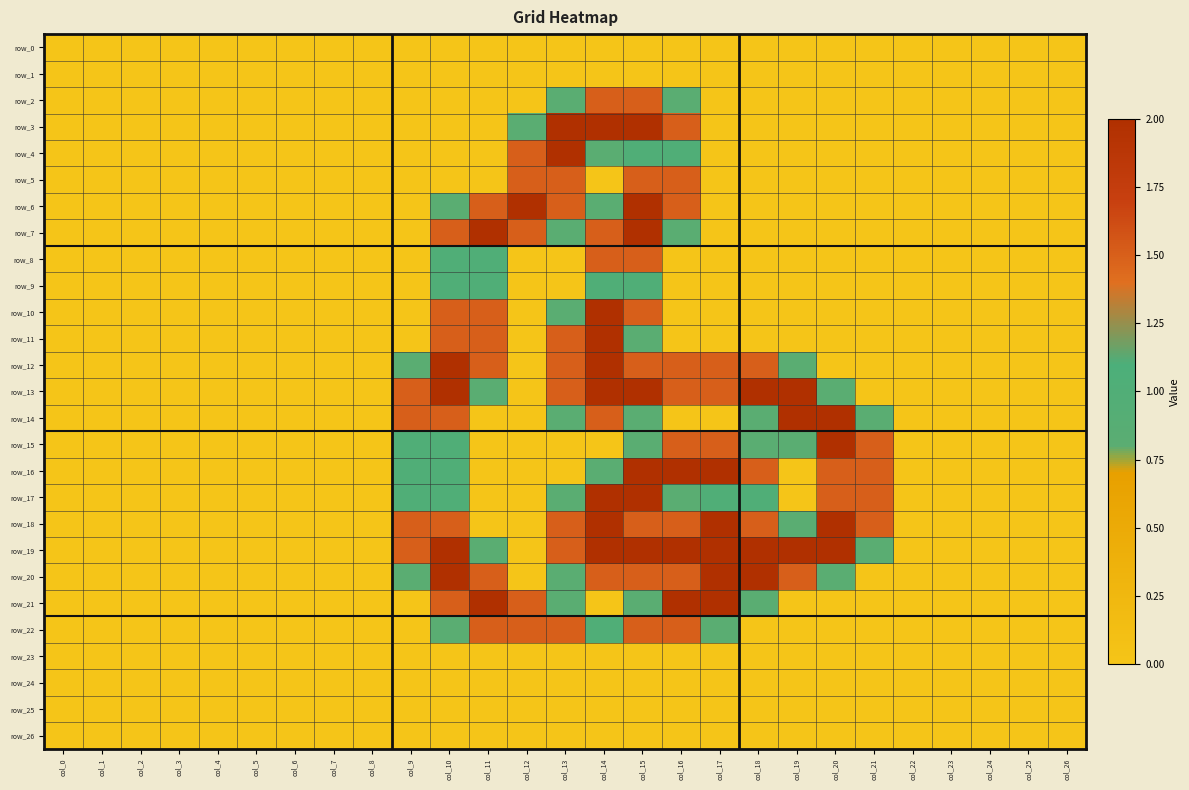

Reading left to right, list all the values displayed in this chart.

row_0: col_0=0.0	col_1=0.0	col_2=0.0	col_3=0.0	col_4=0.0	col_5=0.0	col_6=0.0	col_7=0.0	col_8=0.0	col_9=0.0	col_10=0.0	col_11=0.0	col_12=0.0	col_13=0.0	col_14=0.0	col_15=0.0	col_16=0.0	col_17=0.0	col_18=0.0	col_19=0.0	col_20=0.0	col_21=0.0	col_22=0.0	col_23=0.0	col_24=0.0	col_25=0.0	col_26=0.0
row_1: col_0=0.0	col_1=0.0	col_2=0.0	col_3=0.0	col_4=0.0	col_5=0.0	col_6=0.0	col_7=0.0	col_8=0.0	col_9=0.0	col_10=0.0	col_11=0.0	col_12=0.0	col_13=0.0	col_14=0.0	col_15=0.0	col_16=0.0	col_17=0.0	col_18=0.0	col_19=0.0	col_20=0.0	col_21=0.0	col_22=0.0	col_23=0.0	col_24=0.0	col_25=0.0	col_26=0.0
row_2: col_0=0.0	col_1=0.0	col_2=0.0	col_3=0.0	col_4=0.0	col_5=0.0	col_6=0.0	col_7=0.0	col_8=0.0	col_9=0.0	col_10=0.0	col_11=0.0	col_12=0.0	col_13=0.8	col_14=1.5	col_15=1.5	col_16=0.8	col_17=0.0	col_18=0.0	col_19=0.0	col_20=0.0	col_21=0.0	col_22=0.0	col_23=0.0	col_24=0.0	col_25=0.0	col_26=0.0
row_3: col_0=0.0	col_1=0.0	col_2=0.0	col_3=0.0	col_4=0.0	col_5=0.0	col_6=0.0	col_7=0.0	col_8=0.0	col_9=0.0	col_10=0.0	col_11=0.0	col_12=0.8	col_13=2.0	col_14=2.0	col_15=2.0	col_16=1.5	col_17=0.0	col_18=0.0	col_19=0.0	col_20=0.0	col_21=0.0	col_22=0.0	col_23=0.0	col_24=0.0	col_25=0.0	col_26=0.0
row_4: col_0=0.0	col_1=0.0	col_2=0.0	col_3=0.0	col_4=0.0	col_5=0.0	col_6=0.0	col_7=0.0	col_8=0.0	col_9=0.0	col_10=0.0	col_11=0.0	col_12=1.5	col_13=2.0	col_14=0.8	col_15=1.0	col_16=1.0	col_17=0.0	col_18=0.0	col_19=0.0	col_20=0.0	col_21=0.0	col_22=0.0	col_23=0.0	col_24=0.0	col_25=0.0	col_26=0.0
row_5: col_0=0.0	col_1=0.0	col_2=0.0	col_3=0.0	col_4=0.0	col_5=0.0	col_6=0.0	col_7=0.0	col_8=0.0	col_9=0.0	col_10=0.0	col_11=0.0	col_12=1.5	col_13=1.5	col_14=0.0	col_15=1.5	col_16=1.5	col_17=0.0	col_18=0.0	col_19=0.0	col_20=0.0	col_21=0.0	col_22=0.0	col_23=0.0	col_24=0.0	col_25=0.0	col_26=0.0
row_6: col_0=0.0	col_1=0.0	col_2=0.0	col_3=0.0	col_4=0.0	col_5=0.0	col_6=0.0	col_7=0.0	col_8=0.0	col_9=0.0	col_10=0.8	col_11=1.5	col_12=2.0	col_13=1.5	col_14=0.8	col_15=2.0	col_16=1.5	col_17=0.0	col_18=0.0	col_19=0.0	col_20=0.0	col_21=0.0	col_22=0.0	col_23=0.0	col_24=0.0	col_25=0.0	col_26=0.0
row_7: col_0=0.0	col_1=0.0	col_2=0.0	col_3=0.0	col_4=0.0	col_5=0.0	col_6=0.0	col_7=0.0	col_8=0.0	col_9=0.0	col_10=1.5	col_11=2.0	col_12=1.5	col_13=0.8	col_14=1.5	col_15=2.0	col_16=0.8	col_17=0.0	col_18=0.0	col_19=0.0	col_20=0.0	col_21=0.0	col_22=0.0	col_23=0.0	col_24=0.0	col_25=0.0	col_26=0.0
row_8: col_0=0.0	col_1=0.0	col_2=0.0	col_3=0.0	col_4=0.0	col_5=0.0	col_6=0.0	col_7=0.0	col_8=0.0	col_9=0.0	col_10=1.0	col_11=1.0	col_12=0.0	col_13=0.0	col_14=1.5	col_15=1.5	col_16=0.0	col_17=0.0	col_18=0.0	col_19=0.0	col_20=0.0	col_21=0.0	col_22=0.0	col_23=0.0	col_24=0.0	col_25=0.0	col_26=0.0
row_9: col_0=0.0	col_1=0.0	col_2=0.0	col_3=0.0	col_4=0.0	col_5=0.0	col_6=0.0	col_7=0.0	col_8=0.0	col_9=0.0	col_10=1.0	col_11=1.0	col_12=0.0	col_13=0.0	col_14=1.0	col_15=1.0	col_16=0.0	col_17=0.0	col_18=0.0	col_19=0.0	col_20=0.0	col_21=0.0	col_22=0.0	col_23=0.0	col_24=0.0	col_25=0.0	col_26=0.0
row_10: col_0=0.0	col_1=0.0	col_2=0.0	col_3=0.0	col_4=0.0	col_5=0.0	col_6=0.0	col_7=0.0	col_8=0.0	col_9=0.0	col_10=1.5	col_11=1.5	col_12=0.0	col_13=0.8	col_14=2.0	col_15=1.5	col_16=0.0	col_17=0.0	col_18=0.0	col_19=0.0	col_20=0.0	col_21=0.0	col_22=0.0	col_23=0.0	col_24=0.0	col_25=0.0	col_26=0.0
row_11: col_0=0.0	col_1=0.0	col_2=0.0	col_3=0.0	col_4=0.0	col_5=0.0	col_6=0.0	col_7=0.0	col_8=0.0	col_9=0.0	col_10=1.5	col_11=1.5	col_12=0.0	col_13=1.5	col_14=2.0	col_15=0.8	col_16=0.0	col_17=0.0	col_18=0.0	col_19=0.0	col_20=0.0	col_21=0.0	col_22=0.0	col_23=0.0	col_24=0.0	col_25=0.0	col_26=0.0
row_12: col_0=0.0	col_1=0.0	col_2=0.0	col_3=0.0	col_4=0.0	col_5=0.0	col_6=0.0	col_7=0.0	col_8=0.0	col_9=0.8	col_10=2.0	col_11=1.5	col_12=0.0	col_13=1.5	col_14=2.0	col_15=1.5	col_16=1.5	col_17=1.5	col_18=1.5	col_19=0.8	col_20=0.0	col_21=0.0	col_22=0.0	col_23=0.0	col_24=0.0	col_25=0.0	col_26=0.0
row_13: col_0=0.0	col_1=0.0	col_2=0.0	col_3=0.0	col_4=0.0	col_5=0.0	col_6=0.0	col_7=0.0	col_8=0.0	col_9=1.5	col_10=2.0	col_11=0.8	col_12=0.0	col_13=1.5	col_14=2.0	col_15=2.0	col_16=1.5	col_17=1.5	col_18=2.0	col_19=2.0	col_20=0.8	col_21=0.0	col_22=0.0	col_23=0.0	col_24=0.0	col_25=0.0	col_26=0.0
row_14: col_0=0.0	col_1=0.0	col_2=0.0	col_3=0.0	col_4=0.0	col_5=0.0	col_6=0.0	col_7=0.0	col_8=0.0	col_9=1.5	col_10=1.5	col_11=0.0	col_12=0.0	col_13=0.8	col_14=1.5	col_15=0.8	col_16=0.0	col_17=0.0	col_18=0.8	col_19=2.0	col_20=2.0	col_21=0.8	col_22=0.0	col_23=0.0	col_24=0.0	col_25=0.0	col_26=0.0
row_15: col_0=0.0	col_1=0.0	col_2=0.0	col_3=0.0	col_4=0.0	col_5=0.0	col_6=0.0	col_7=0.0	col_8=0.0	col_9=1.0	col_10=1.0	col_11=0.0	col_12=0.0	col_13=0.0	col_14=0.0	col_15=0.8	col_16=1.5	col_17=1.5	col_18=0.8	col_19=0.8	col_20=2.0	col_21=1.5	col_22=0.0	col_23=0.0	col_24=0.0	col_25=0.0	col_26=0.0
row_16: col_0=0.0	col_1=0.0	col_2=0.0	col_3=0.0	col_4=0.0	col_5=0.0	col_6=0.0	col_7=0.0	col_8=0.0	col_9=1.0	col_10=1.0	col_11=0.0	col_12=0.0	col_13=0.0	col_14=0.8	col_15=2.0	col_16=2.0	col_17=2.0	col_18=1.5	col_19=0.0	col_20=1.5	col_21=1.5	col_22=0.0	col_23=0.0	col_24=0.0	col_25=0.0	col_26=0.0
row_17: col_0=0.0	col_1=0.0	col_2=0.0	col_3=0.0	col_4=0.0	col_5=0.0	col_6=0.0	col_7=0.0	col_8=0.0	col_9=1.0	col_10=1.0	col_11=0.0	col_12=0.0	col_13=0.8	col_14=2.0	col_15=2.0	col_16=0.8	col_17=1.0	col_18=1.0	col_19=0.0	col_20=1.5	col_21=1.5	col_22=0.0	col_23=0.0	col_24=0.0	col_25=0.0	col_26=0.0
row_18: col_0=0.0	col_1=0.0	col_2=0.0	col_3=0.0	col_4=0.0	col_5=0.0	col_6=0.0	col_7=0.0	col_8=0.0	col_9=1.5	col_10=1.5	col_11=0.0	col_12=0.0	col_13=1.5	col_14=2.0	col_15=1.5	col_16=1.5	col_17=2.0	col_18=1.5	col_19=0.8	col_20=2.0	col_21=1.5	col_22=0.0	col_23=0.0	col_24=0.0	col_25=0.0	col_26=0.0
row_19: col_0=0.0	col_1=0.0	col_2=0.0	col_3=0.0	col_4=0.0	col_5=0.0	col_6=0.0	col_7=0.0	col_8=0.0	col_9=1.5	col_10=2.0	col_11=0.8	col_12=0.0	col_13=1.5	col_14=2.0	col_15=2.0	col_16=2.0	col_17=2.0	col_18=2.0	col_19=2.0	col_20=2.0	col_21=0.8	col_22=0.0	col_23=0.0	col_24=0.0	col_25=0.0	col_26=0.0
row_20: col_0=0.0	col_1=0.0	col_2=0.0	col_3=0.0	col_4=0.0	col_5=0.0	col_6=0.0	col_7=0.0	col_8=0.0	col_9=0.8	col_10=2.0	col_11=1.5	col_12=0.0	col_13=0.8	col_14=1.5	col_15=1.5	col_16=1.5	col_17=2.0	col_18=2.0	col_19=1.5	col_20=0.8	col_21=0.0	col_22=0.0	col_23=0.0	col_24=0.0	col_25=0.0	col_26=0.0
row_21: col_0=0.0	col_1=0.0	col_2=0.0	col_3=0.0	col_4=0.0	col_5=0.0	col_6=0.0	col_7=0.0	col_8=0.0	col_9=0.0	col_10=1.5	col_11=2.0	col_12=1.5	col_13=0.8	col_14=0.0	col_15=0.8	col_16=2.0	col_17=2.0	col_18=0.8	col_19=0.0	col_20=0.0	col_21=0.0	col_22=0.0	col_23=0.0	col_24=0.0	col_25=0.0	col_26=0.0
row_22: col_0=0.0	col_1=0.0	col_2=0.0	col_3=0.0	col_4=0.0	col_5=0.0	col_6=0.0	col_7=0.0	col_8=0.0	col_9=0.0	col_10=0.8	col_11=1.5	col_12=1.5	col_13=1.5	col_14=1.0	col_15=1.5	col_16=1.5	col_17=0.8	col_18=0.0	col_19=0.0	col_20=0.0	col_21=0.0	col_22=0.0	col_23=0.0	col_24=0.0	col_25=0.0	col_26=0.0
row_23: col_0=0.0	col_1=0.0	col_2=0.0	col_3=0.0	col_4=0.0	col_5=0.0	col_6=0.0	col_7=0.0	col_8=0.0	col_9=0.0	col_10=0.0	col_11=0.0	col_12=0.0	col_13=0.0	col_14=0.0	col_15=0.0	col_16=0.0	col_17=0.0	col_18=0.0	col_19=0.0	col_20=0.0	col_21=0.0	col_22=0.0	col_23=0.0	col_24=0.0	col_25=0.0	col_26=0.0
row_24: col_0=0.0	col_1=0.0	col_2=0.0	col_3=0.0	col_4=0.0	col_5=0.0	col_6=0.0	col_7=0.0	col_8=0.0	col_9=0.0	col_10=0.0	col_11=0.0	col_12=0.0	col_13=0.0	col_14=0.0	col_15=0.0	col_16=0.0	col_17=0.0	col_18=0.0	col_19=0.0	col_20=0.0	col_21=0.0	col_22=0.0	col_23=0.0	col_24=0.0	col_25=0.0	col_26=0.0
row_25: col_0=0.0	col_1=0.0	col_2=0.0	col_3=0.0	col_4=0.0	col_5=0.0	col_6=0.0	col_7=0.0	col_8=0.0	col_9=0.0	col_10=0.0	col_11=0.0	col_12=0.0	col_13=0.0	col_14=0.0	col_15=0.0	col_16=0.0	col_17=0.0	col_18=0.0	col_19=0.0	col_20=0.0	col_21=0.0	col_22=0.0	col_23=0.0	col_24=0.0	col_25=0.0	col_26=0.0
row_26: col_0=0.0	col_1=0.0	col_2=0.0	col_3=0.0	col_4=0.0	col_5=0.0	col_6=0.0	col_7=0.0	col_8=0.0	col_9=0.0	col_10=0.0	col_11=0.0	col_12=0.0	col_13=0.0	col_14=0.0	col_15=0.0	col_16=0.0	col_17=0.0	col_18=0.0	col_19=0.0	col_20=0.0	col_21=0.0	col_22=0.0	col_23=0.0	col_24=0.0	col_25=0.0	col_26=0.0